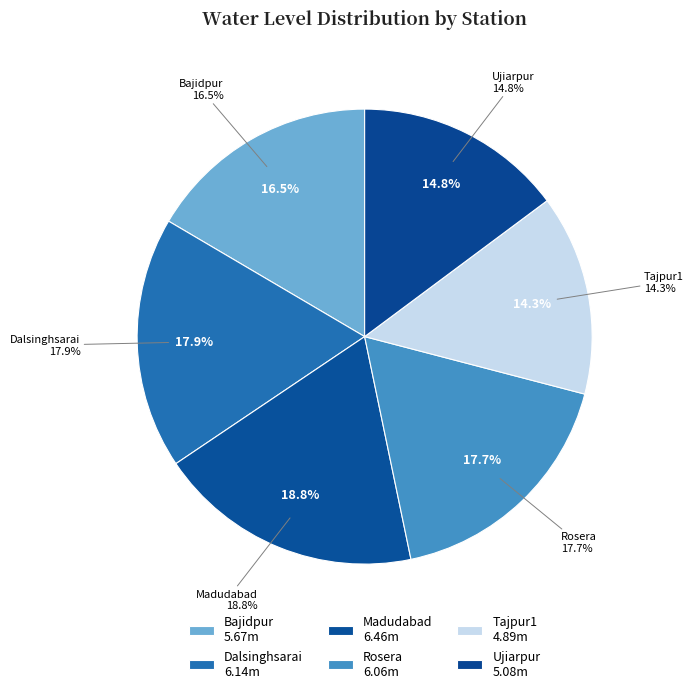

To the nearest percent, what is the difference between the Dalsinghsarai and Tajpur1 slice percentages?

4%